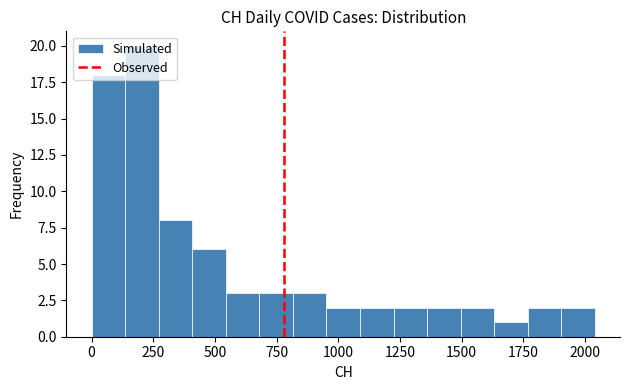

Read against the x-axis, roughly where is the centre of the tallest bar?

200